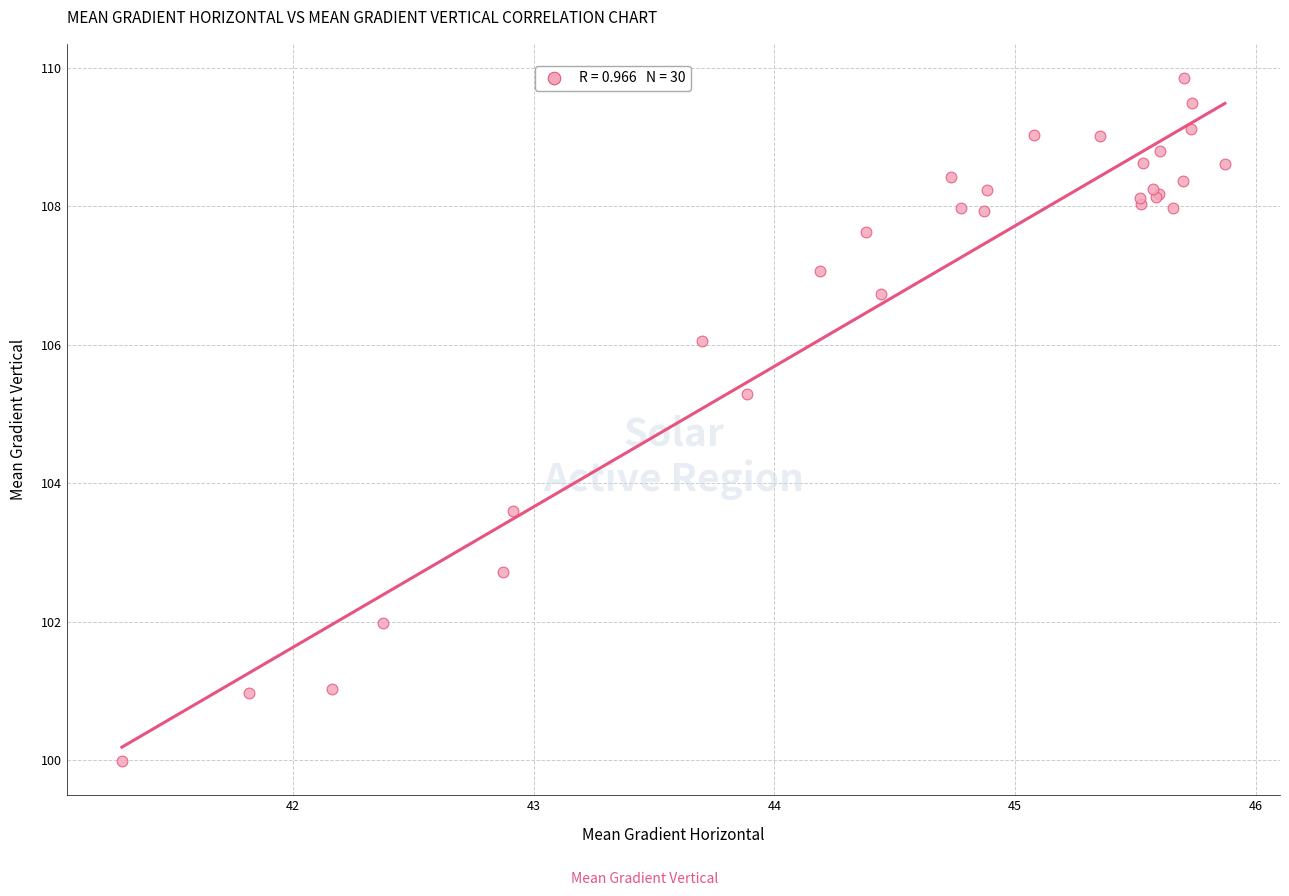

What Y value in the scatter plot is closest to 104?

103.6